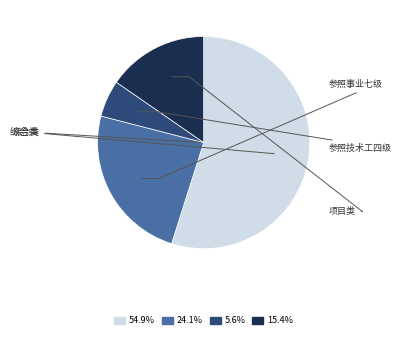

Is there any slice that represents more than half of the pie?

Yes